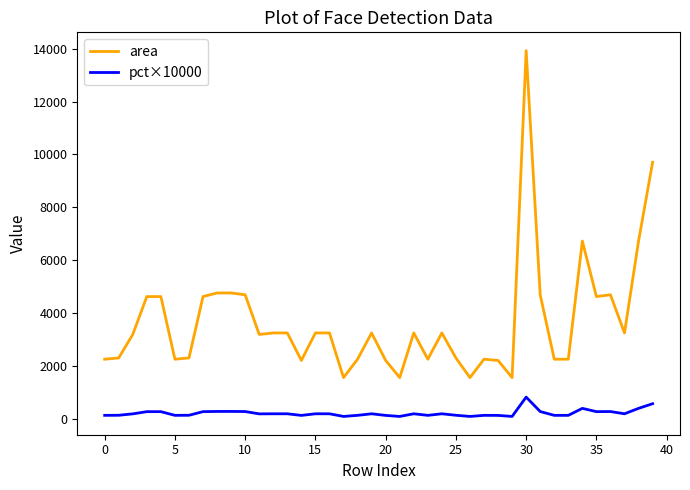

Rank the series by their average value, from lowest to highest.

pct×10000, area